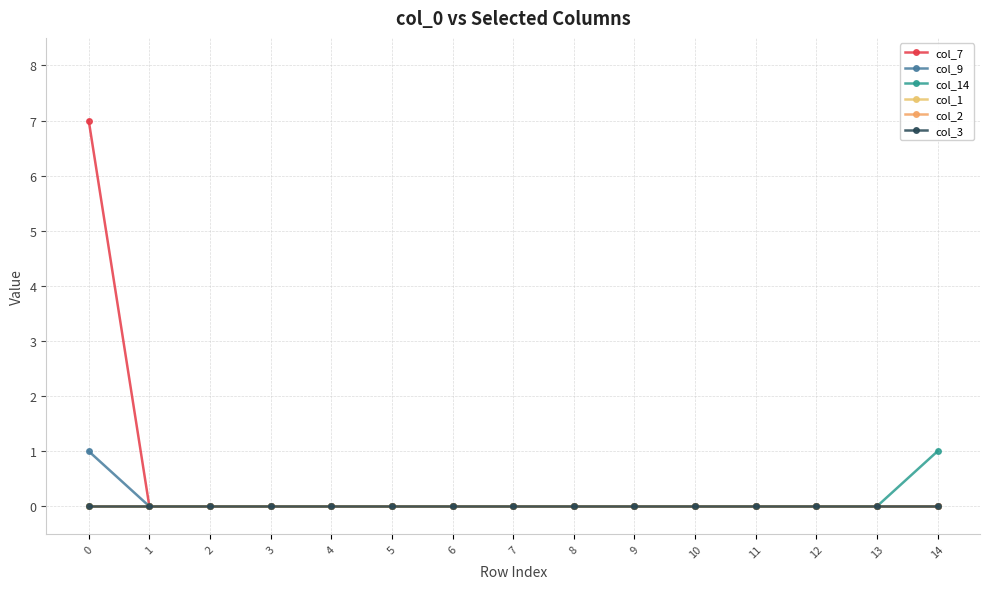

At 3, list the series in order from largest to smallest.

col_7, col_9, col_14, col_1, col_2, col_3